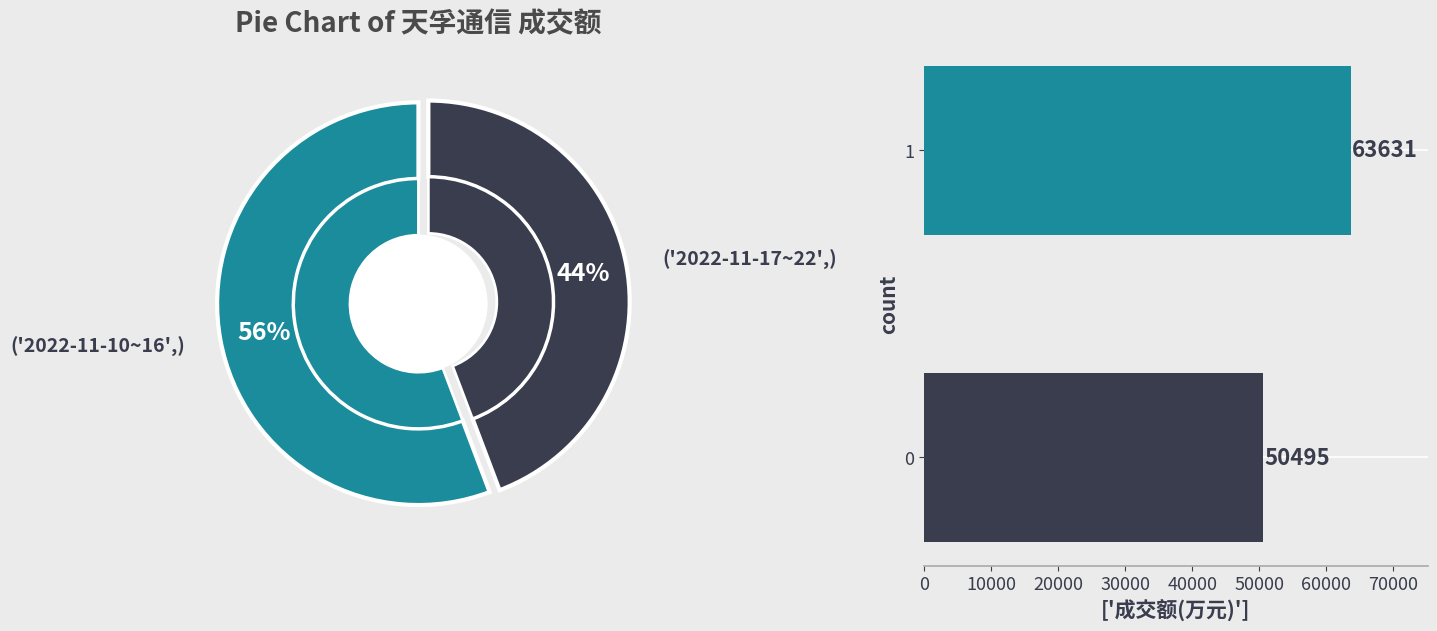

What is the smallest slice in the pie chart?

('2022-11-17~22',)